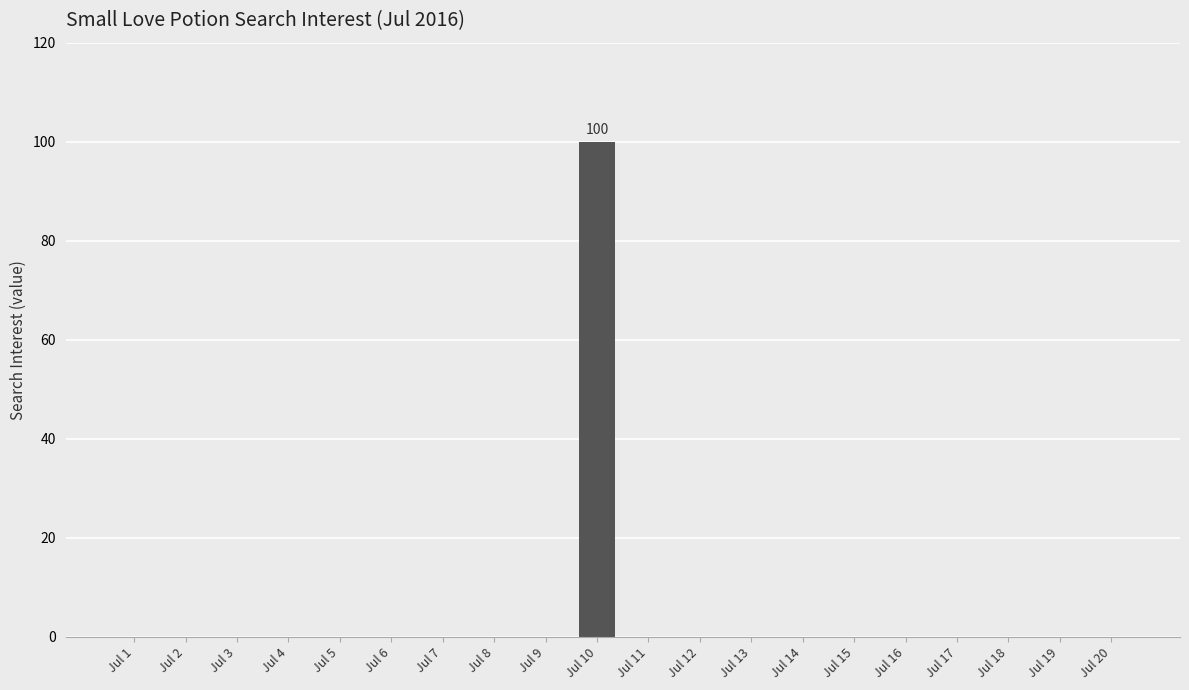

Reading right to left, transcribe all the data shown in this chart.

Jul 20=0	Jul 19=0	Jul 18=0	Jul 17=0	Jul 16=0	Jul 15=0	Jul 14=0	Jul 13=0	Jul 12=0	Jul 11=0	Jul 10=100	Jul 9=0	Jul 8=0	Jul 7=0	Jul 6=0	Jul 5=0	Jul 4=0	Jul 3=0	Jul 2=0	Jul 1=0